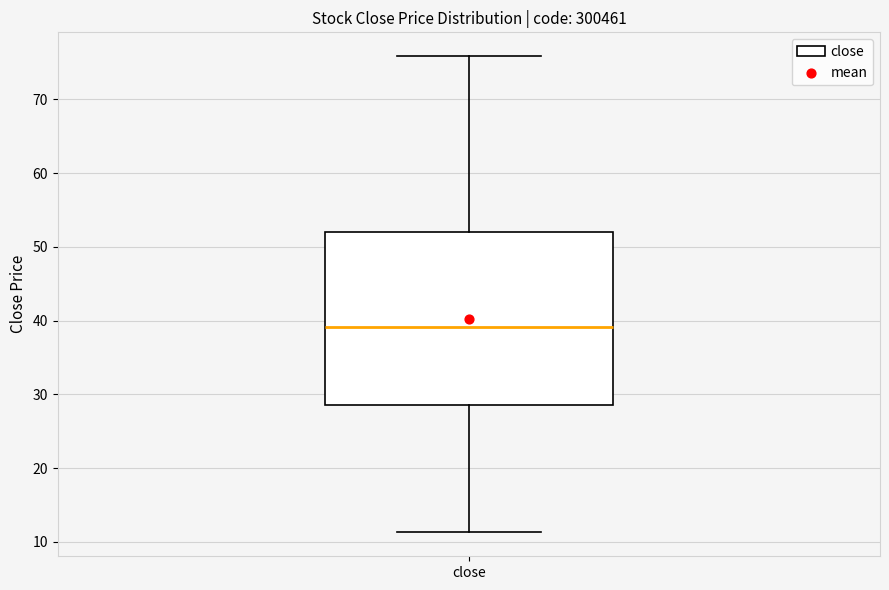

Transcribe this box plot: give where the median line is, the range the box spans, and where the two whiskers end, as read against the y-axis. The values are not printed on the chart, so give them approximately, as read against the axis.

median 39, box 29 to 52, whiskers 11 to 76